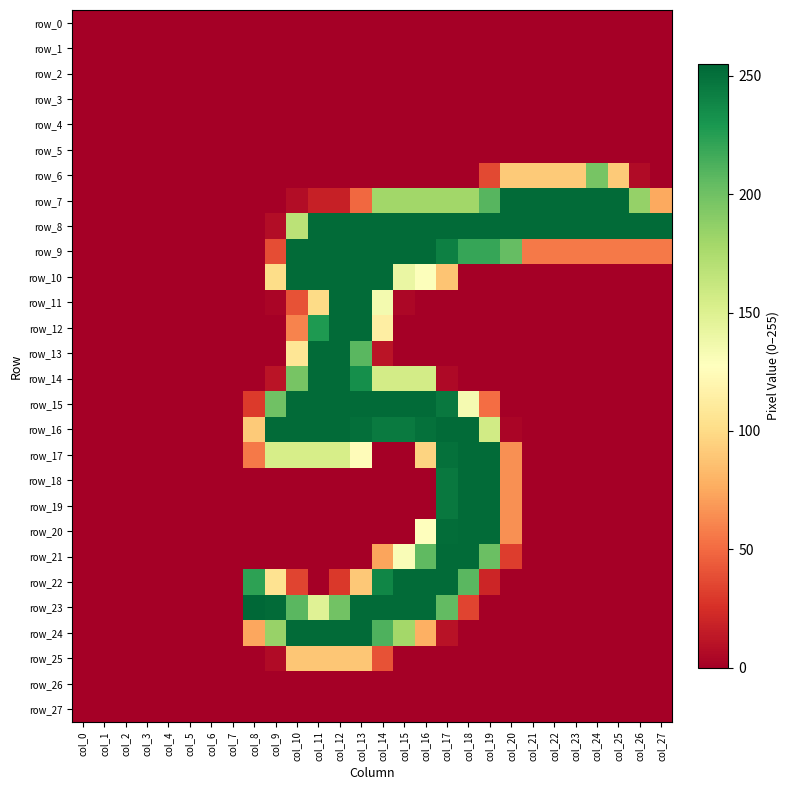

Between col_3 and col_25, which series saw the biggest shift?

row_7